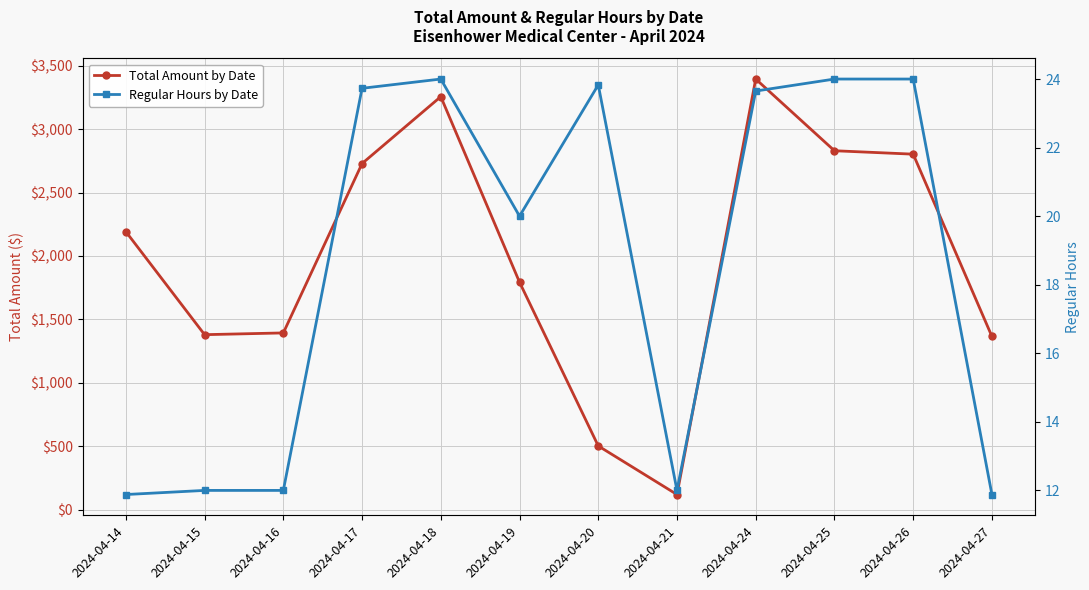

Is it true that Total Amount by Date equals 2829.9 at 2024-04-25?

True